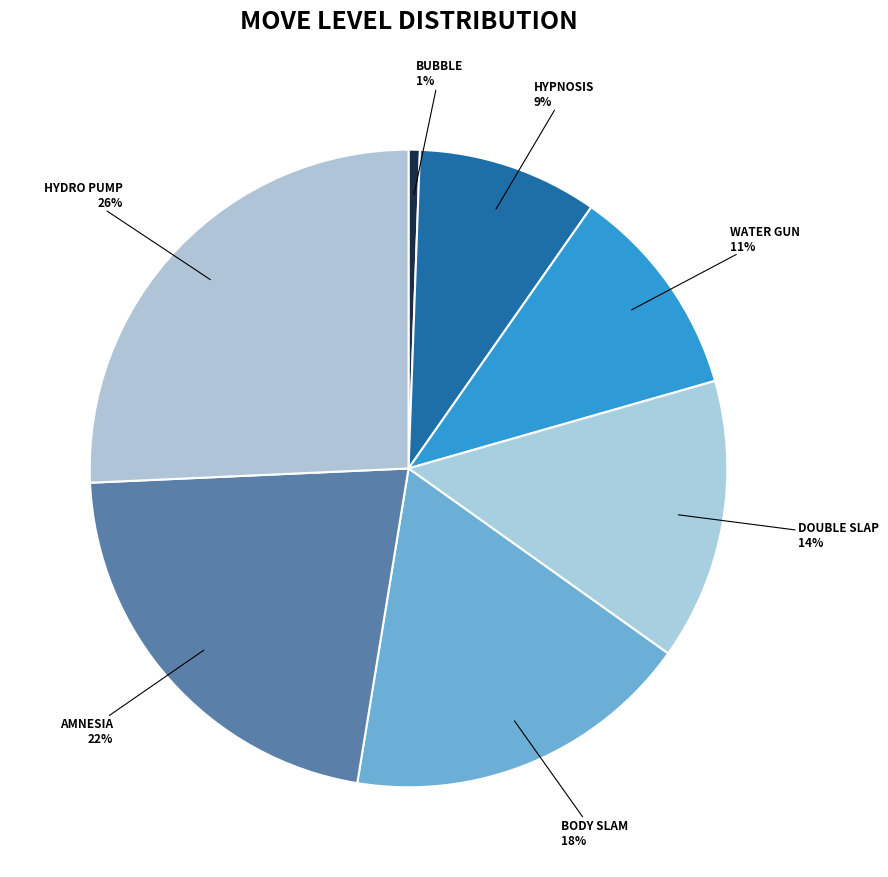

How many segments does this pie chart have?

7